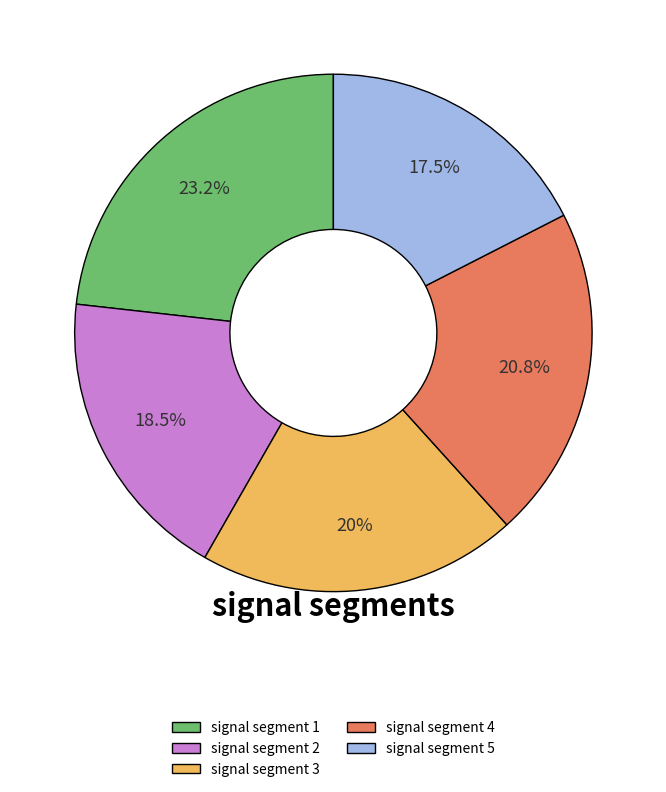

To the nearest percent, what is the difference between the largest and smallest slice percentages?

6%